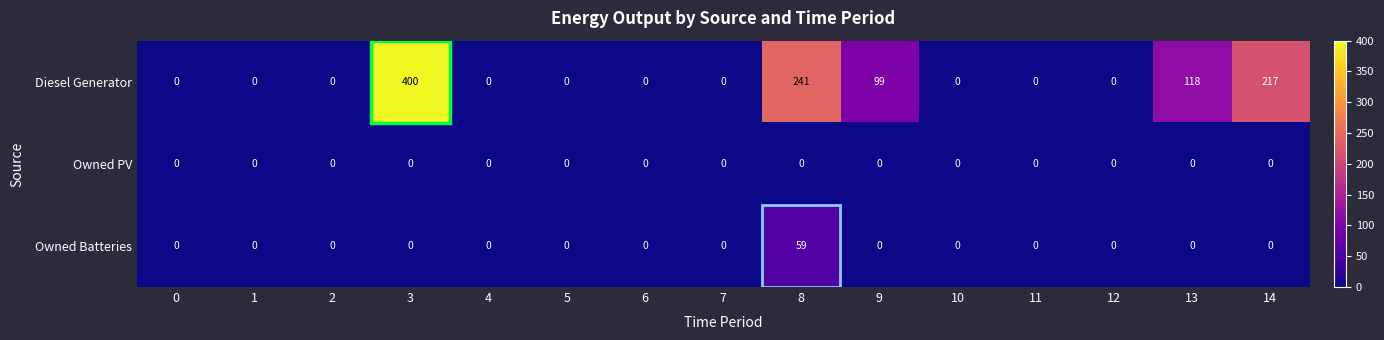

Which series has the widest spread of values?

Diesel Generator